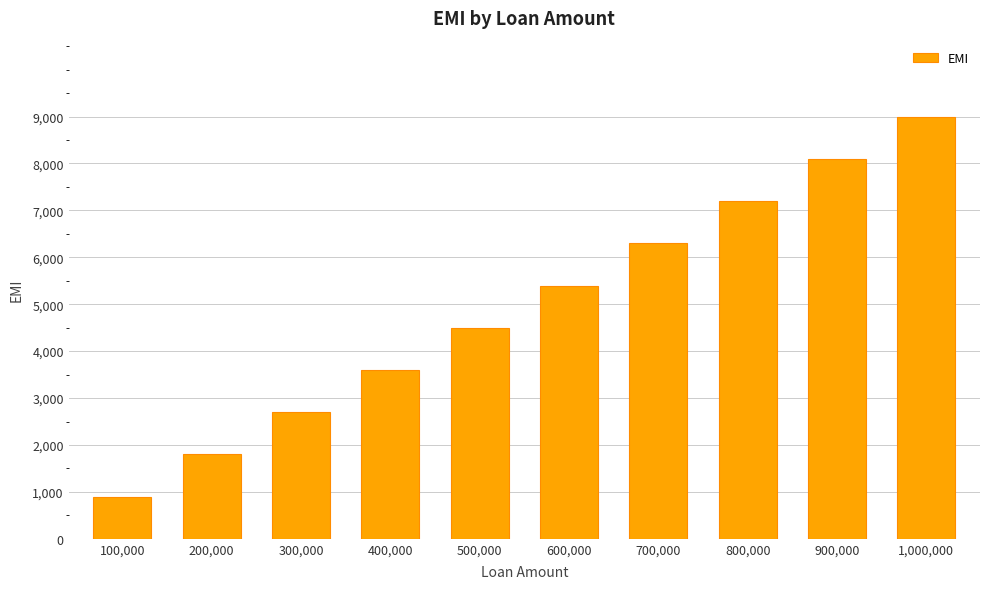

Reading right to left, what are all the values shown in this chart?

1,000,000=8997.3	900,000=8097.5	800,000=7197.8	700,000=6298.1	600,000=5398.4	500,000=4498.6	400,000=3598.9	300,000=2699.2	200,000=1799.5	100,000=899.7